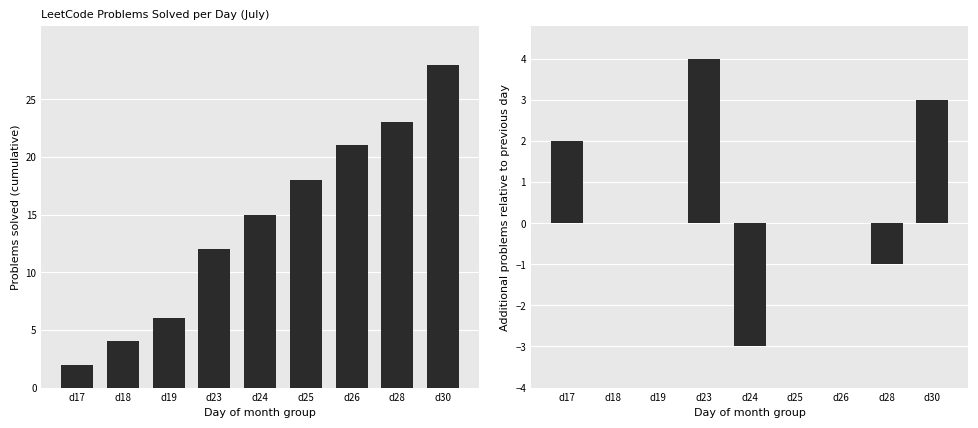

Count the Daily Diff values in the range 0 to 2.

5